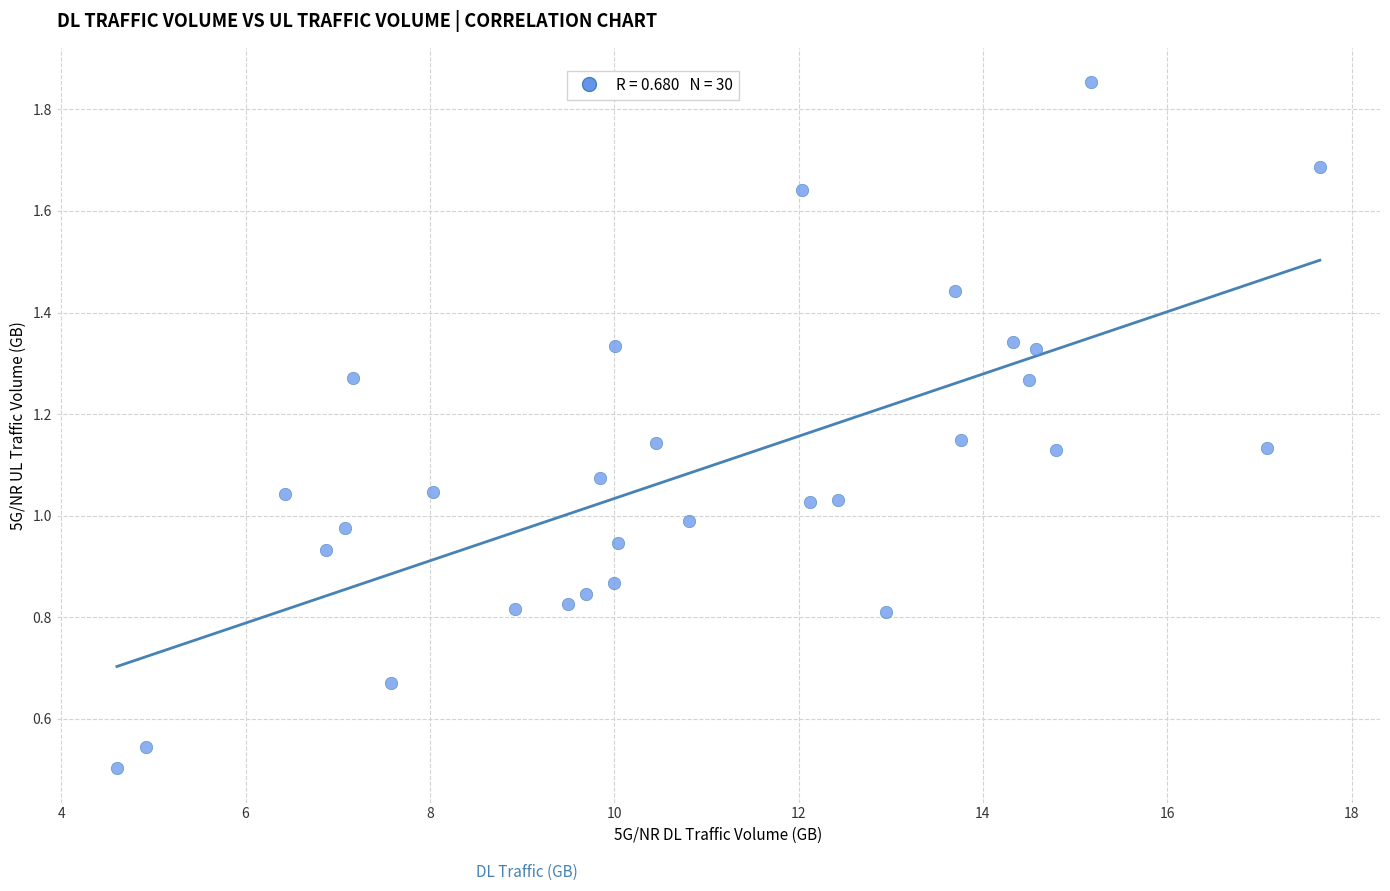

What is the range of X values (max minus min)?

13.1